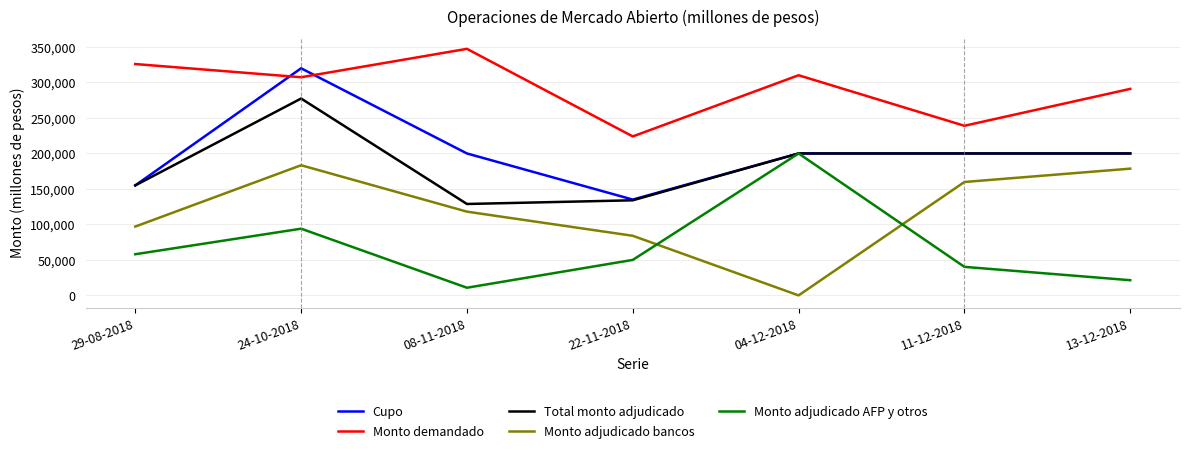

Read the Cupo value at 08-11-2018.

200000